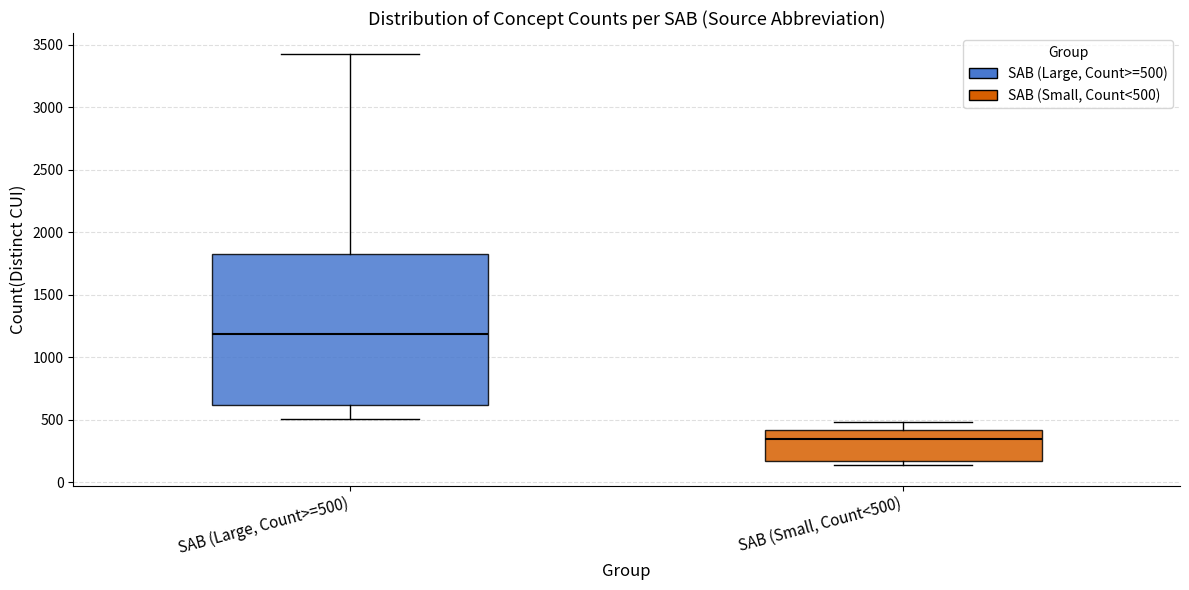

Reading left to right, transcribe this box plot: for each box, give where its median line is, the range the box spans, and where its two whiskers end, as read against the y-axis. The values are not printed on the chart, so give them approximately, as read against the axis.

SAB (Large, Count>=500): median 1200, box 600 to 1850, whiskers 500 to 3450
SAB (Small, Count<500): median 350, box 150 to 400, whiskers 150 (just below the box's lower edge) to 500